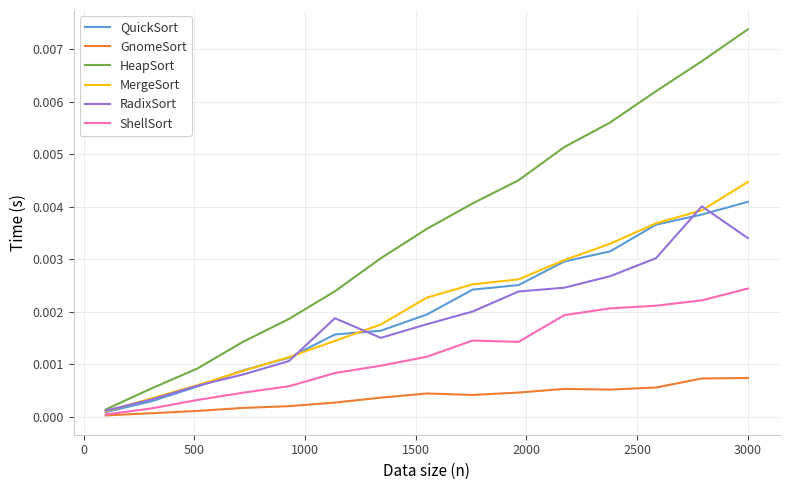

Does the chart display data point markers on the line(s)?

No